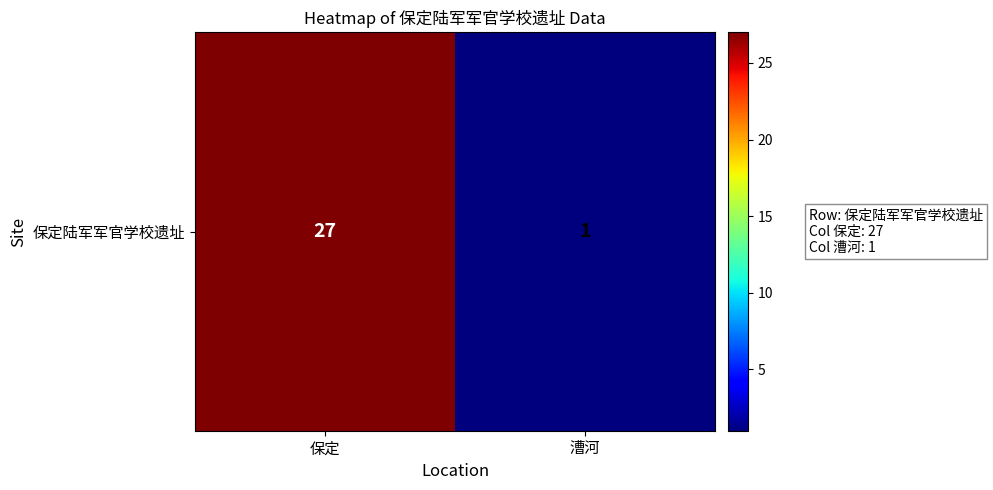

The chart shows a value of 27 at 保定. True or false?

True